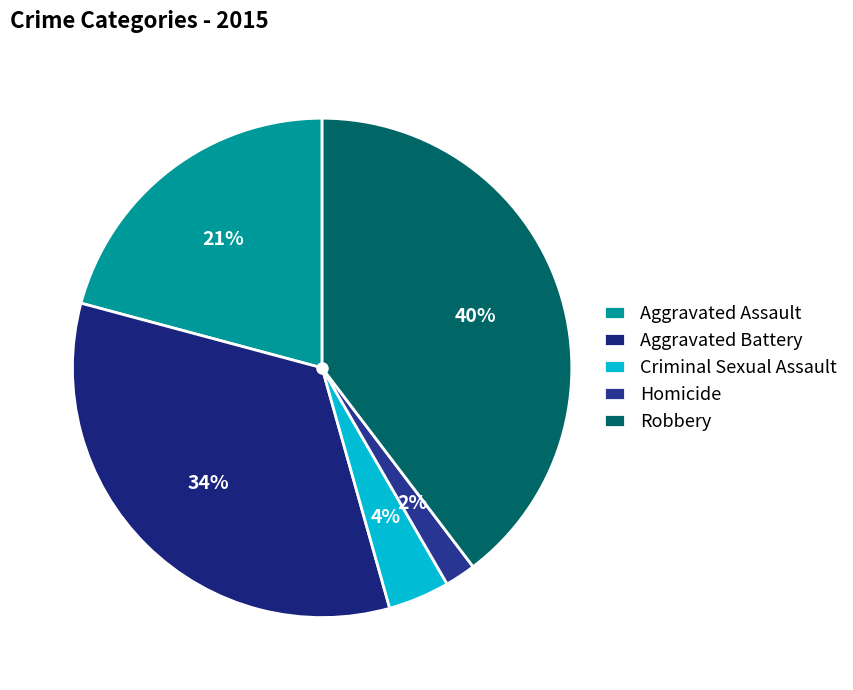

What percentage is the Homicide slice, to the nearest percent?

2%